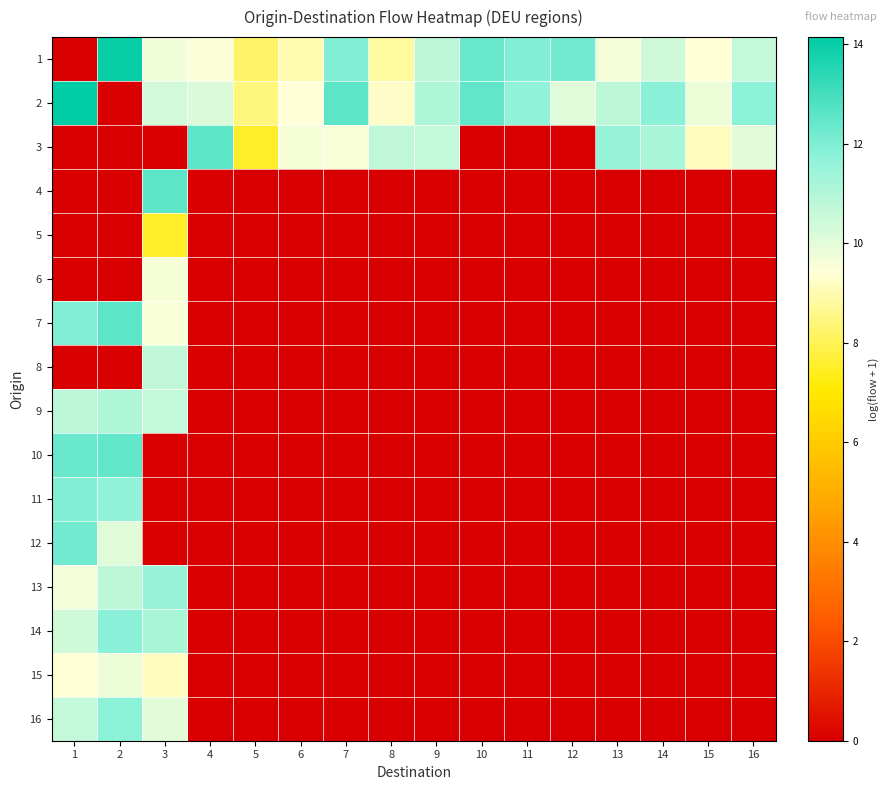

Reading left to right, what are all the values shown in this chart?

1: 1=0.0	2=14.0	3=9.7	4=9.5	5=8.2	6=9.0	7=12.0	8=8.8	9=10.8	10=12.4	11=11.9	12=12.2	13=9.7	14=10.4	15=9.4	16=10.6
2: 1=14.1	2=0.0	3=10.4	4=10.2	5=8.4	6=9.4	7=12.6	8=9.2	9=11.1	10=12.5	11=11.6	12=10.1	13=10.8	14=11.8	15=9.8	16=11.8
3: 1=0.0	2=0.0	3=0.0	4=12.6	5=7.5	6=9.6	7=9.6	8=10.7	9=10.6	10=0.0	11=0.0	12=0.0	13=11.6	14=11.2	15=9.1	16=10.0
4: 1=0.0	2=0.0	3=12.6	4=0.0	5=0.0	6=0.0	7=0.0	8=0.0	9=0.0	10=0.0	11=0.0	12=0.0	13=0.0	14=0.0	15=0.0	16=0.0
5: 1=0.0	2=0.0	3=7.5	4=0.0	5=0.0	6=0.0	7=0.0	8=0.0	9=0.0	10=0.0	11=0.0	12=0.0	13=0.0	14=0.0	15=0.0	16=0.0
6: 1=0.0	2=0.0	3=9.6	4=0.0	5=0.0	6=0.0	7=0.0	8=0.0	9=0.0	10=0.0	11=0.0	12=0.0	13=0.0	14=0.0	15=0.0	16=0.0
7: 1=12.0	2=12.6	3=9.6	4=0.0	5=0.0	6=0.0	7=0.0	8=0.0	9=0.0	10=0.0	11=0.0	12=0.0	13=0.0	14=0.0	15=0.0	16=0.0
8: 1=0.0	2=0.0	3=10.7	4=0.0	5=0.0	6=0.0	7=0.0	8=0.0	9=0.0	10=0.0	11=0.0	12=0.0	13=0.0	14=0.0	15=0.0	16=0.0
9: 1=10.8	2=11.1	3=10.6	4=0.0	5=0.0	6=0.0	7=0.0	8=0.0	9=0.0	10=0.0	11=0.0	12=0.0	13=0.0	14=0.0	15=0.0	16=0.0
10: 1=12.4	2=12.5	3=0.0	4=0.0	5=0.0	6=0.0	7=0.0	8=0.0	9=0.0	10=0.0	11=0.0	12=0.0	13=0.0	14=0.0	15=0.0	16=0.0
11: 1=11.9	2=11.6	3=0.0	4=0.0	5=0.0	6=0.0	7=0.0	8=0.0	9=0.0	10=0.0	11=0.0	12=0.0	13=0.0	14=0.0	15=0.0	16=0.0
12: 1=12.2	2=10.1	3=0.0	4=0.0	5=0.0	6=0.0	7=0.0	8=0.0	9=0.0	10=0.0	11=0.0	12=0.0	13=0.0	14=0.0	15=0.0	16=0.0
13: 1=9.7	2=10.8	3=11.6	4=0.0	5=0.0	6=0.0	7=0.0	8=0.0	9=0.0	10=0.0	11=0.0	12=0.0	13=0.0	14=0.0	15=0.0	16=0.0
14: 1=10.4	2=11.8	3=11.2	4=0.0	5=0.0	6=0.0	7=0.0	8=0.0	9=0.0	10=0.0	11=0.0	12=0.0	13=0.0	14=0.0	15=0.0	16=0.0
15: 1=9.4	2=9.8	3=9.1	4=0.0	5=0.0	6=0.0	7=0.0	8=0.0	9=0.0	10=0.0	11=0.0	12=0.0	13=0.0	14=0.0	15=0.0	16=0.0
16: 1=10.6	2=11.8	3=10.0	4=0.0	5=0.0	6=0.0	7=0.0	8=0.0	9=0.0	10=0.0	11=0.0	12=0.0	13=0.0	14=0.0	15=0.0	16=0.0